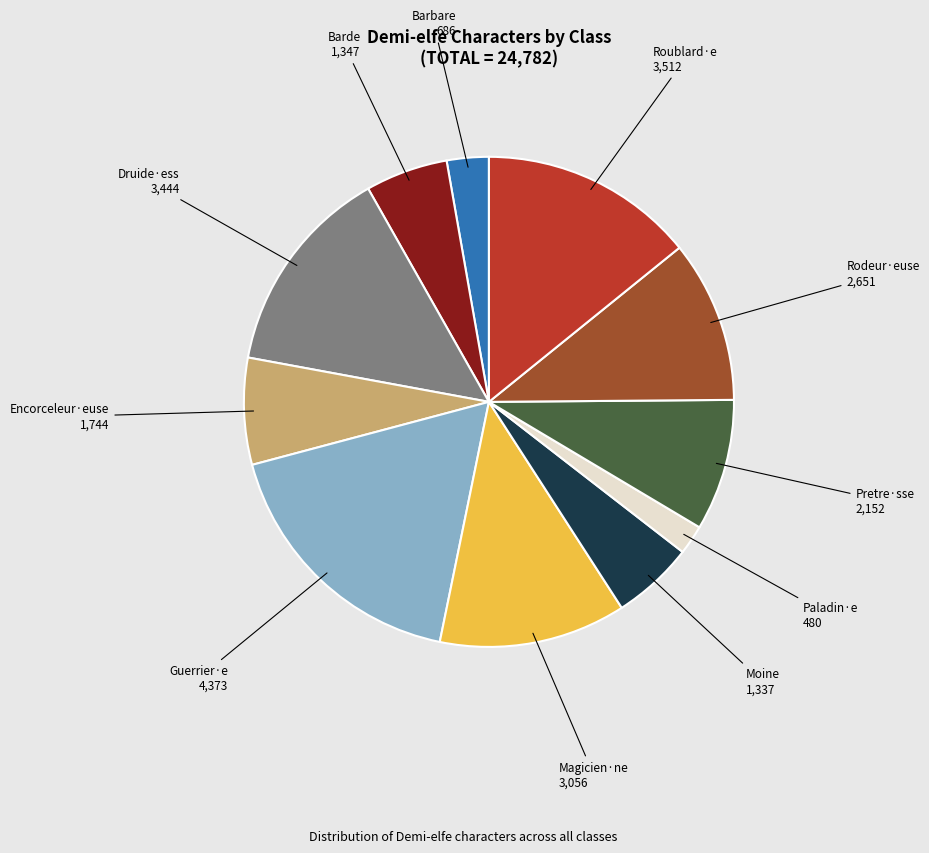

Is Roublard·e the majority of the pie?

No